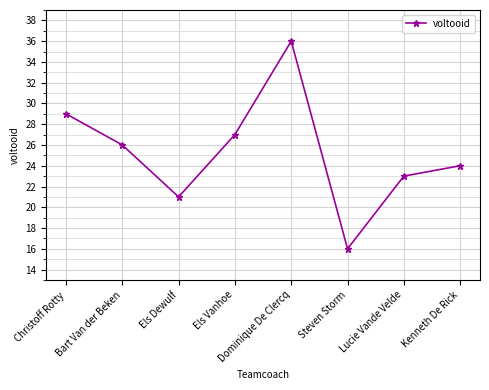

What is the change in value from Bart Van der Beken to Kenneth De Rick?

-2